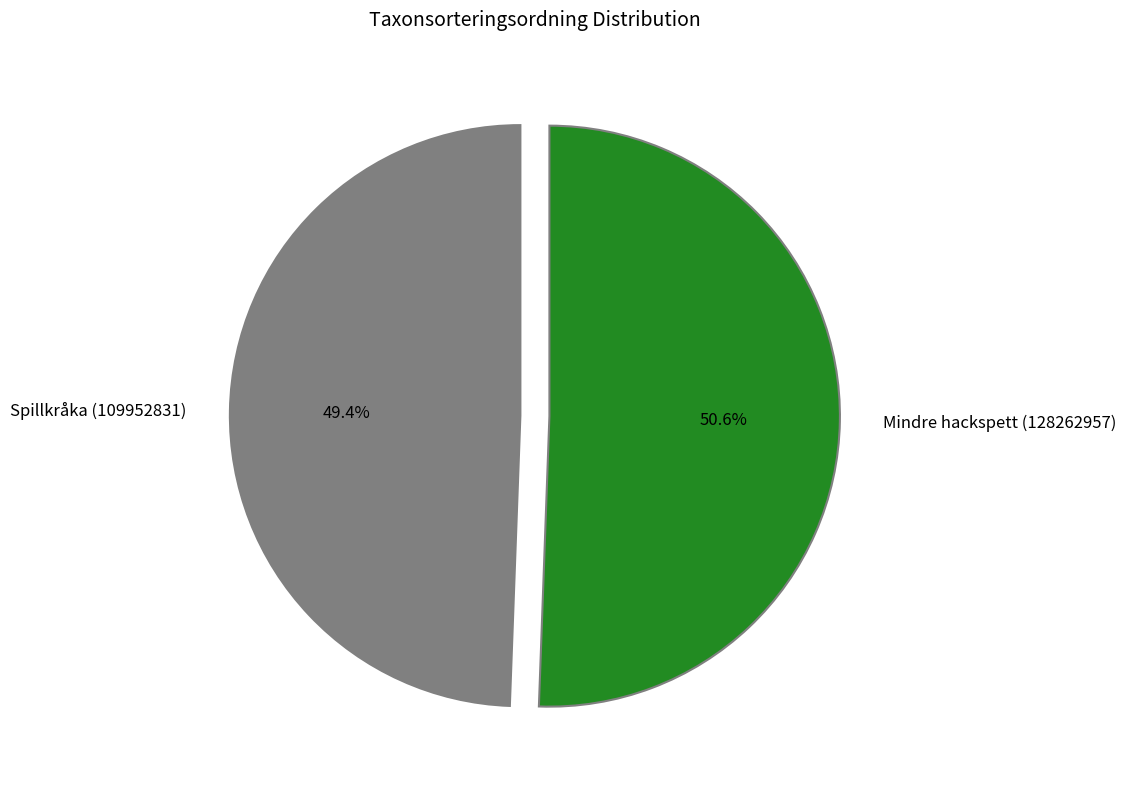

What percentage is NOT represented by Spillkråka (109952831)?

50.6%